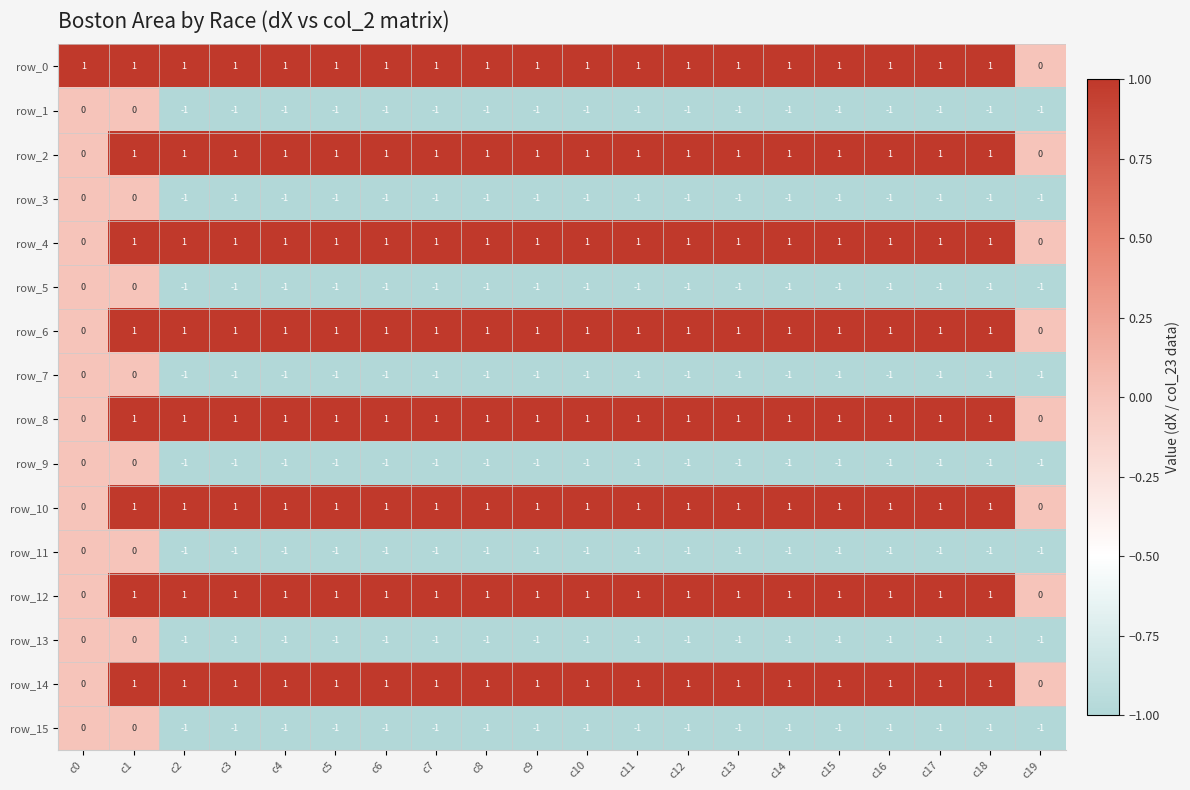

What is the sum of all row_11 values?

-18